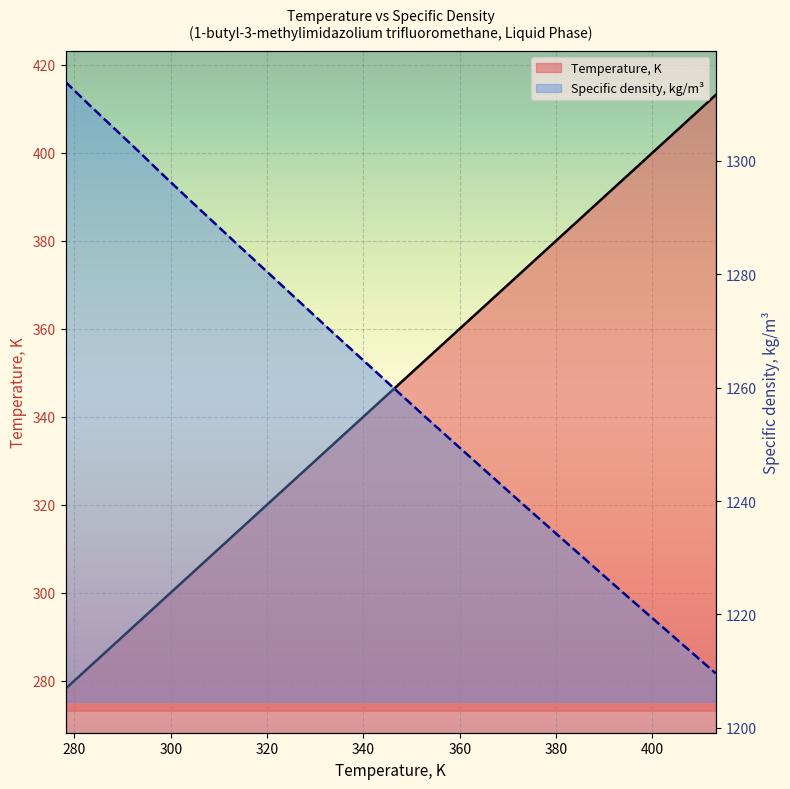

What are all the series names shown in the legend?

Temperature, K, Specific density, kg/m³